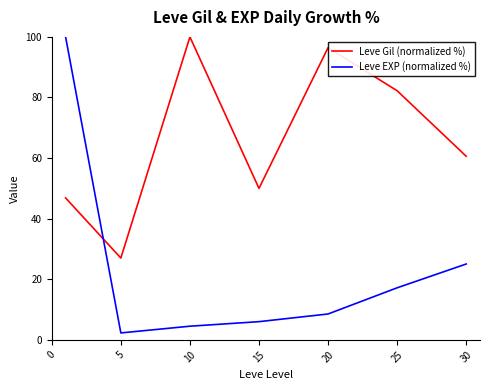

What is the maximum value for Leve Gil (normalized %)?

100.0